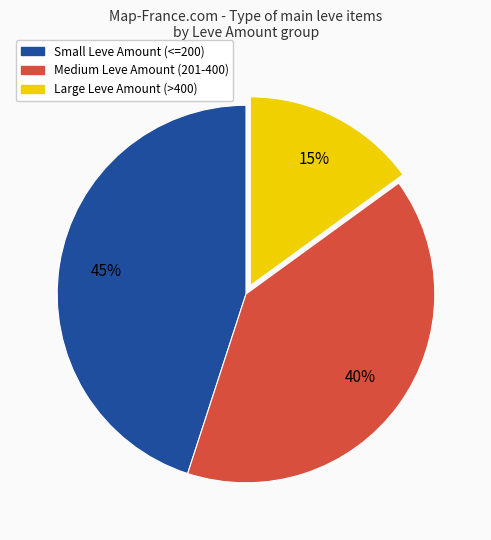

Does any single category account for the majority?

No